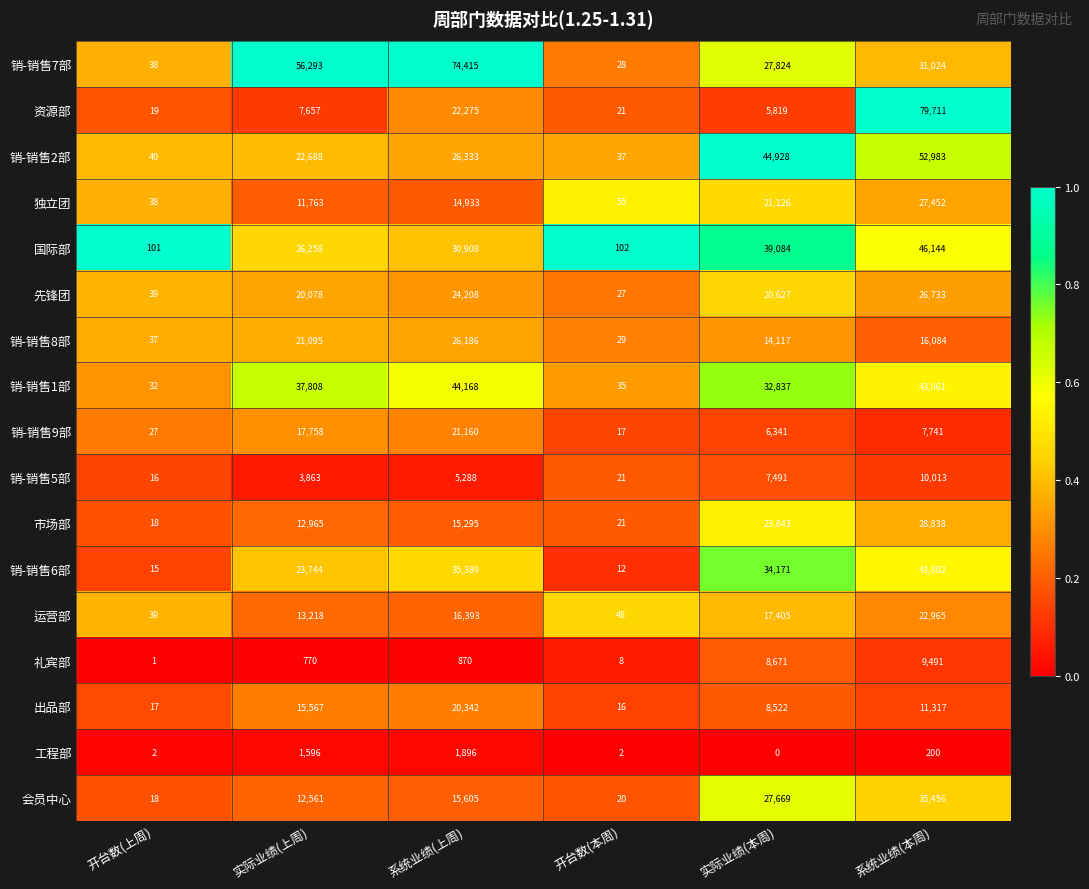

What is the difference between the 销-销售2部 values at 实际业绩(本周) and 开台数(本周)?

44891